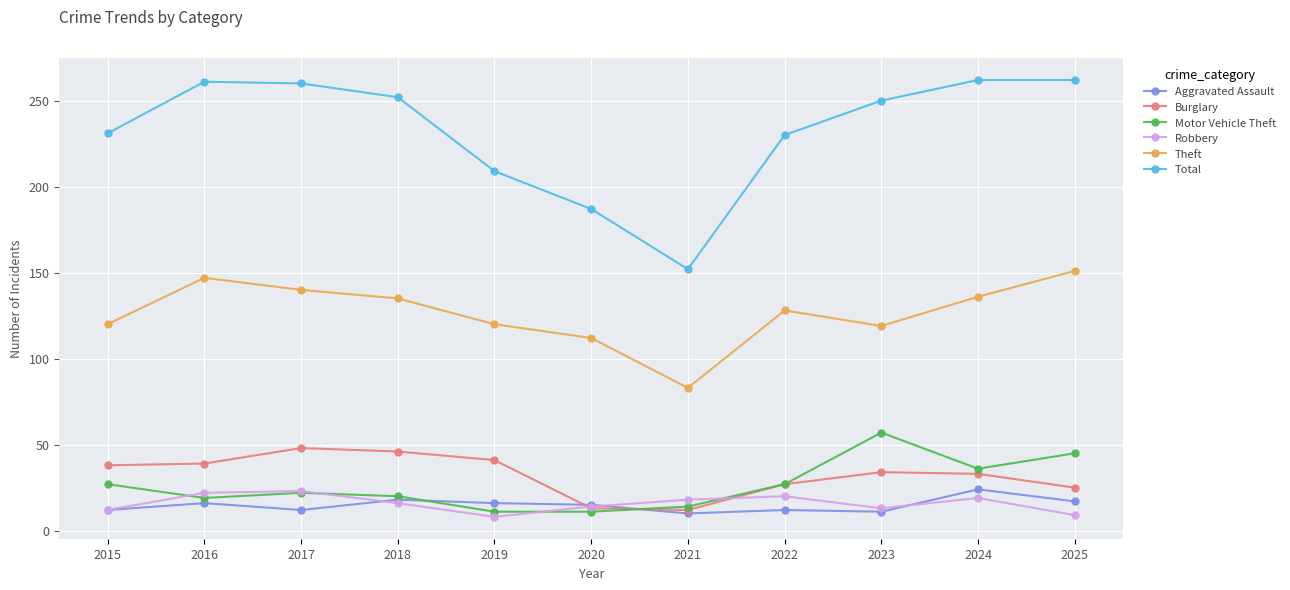

Does the chart have visible grid lines?

Yes